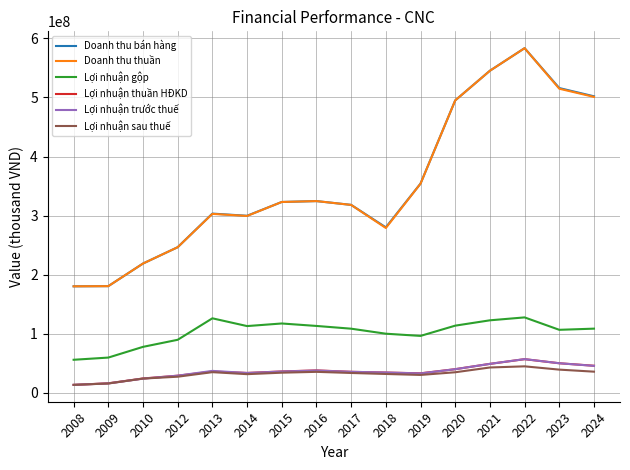

What is the smallest value displayed?

13610122